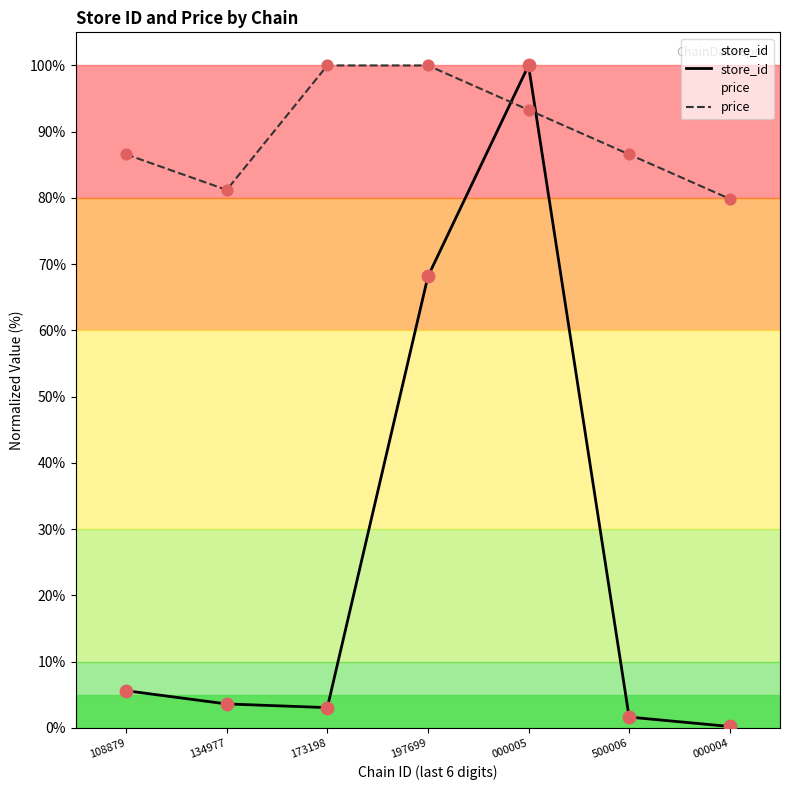

Which series has the largest total across all categories?

price